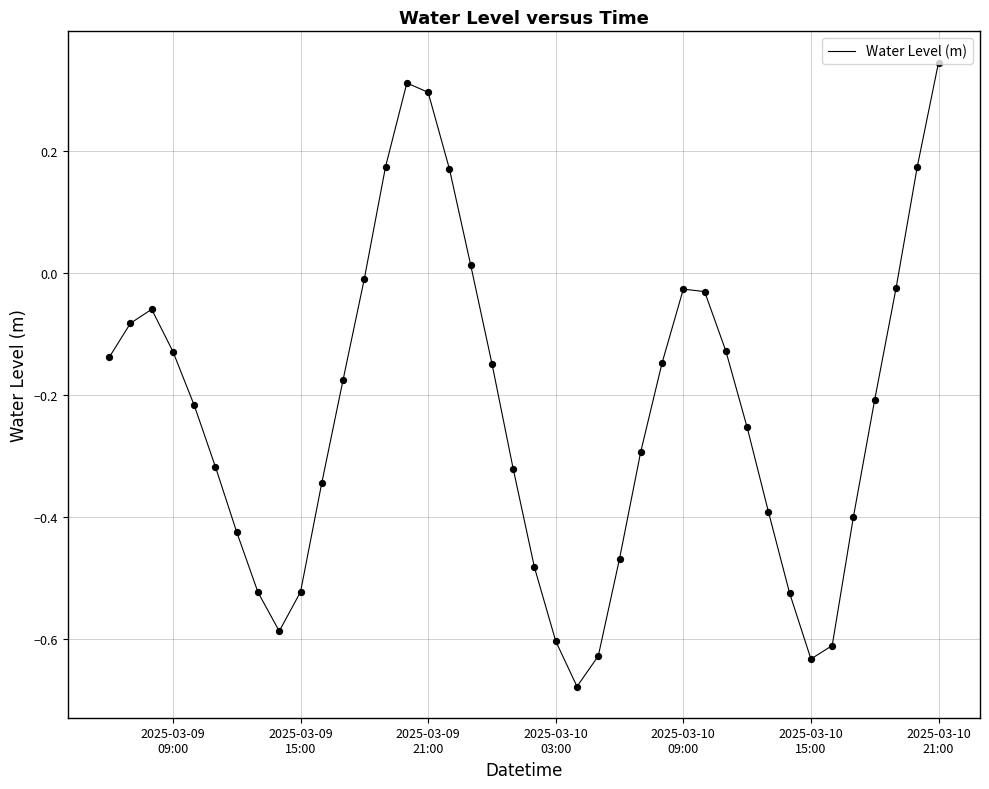

What is the difference between the maximum and minimum values?

1.0